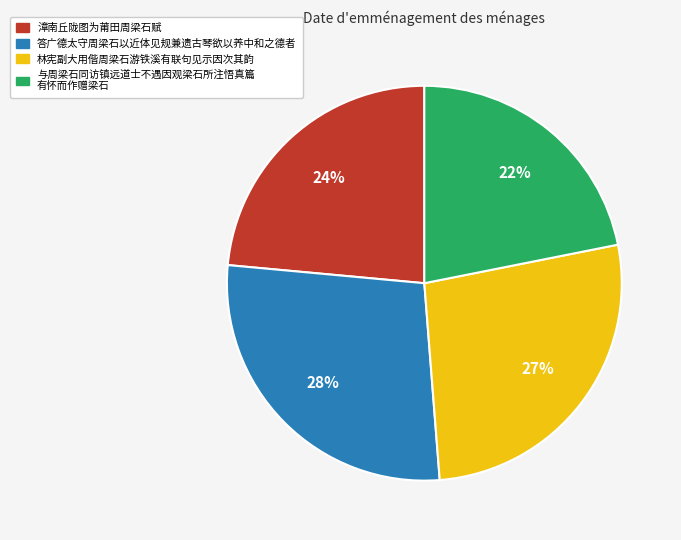

Is there any slice that represents more than half of the pie?

No